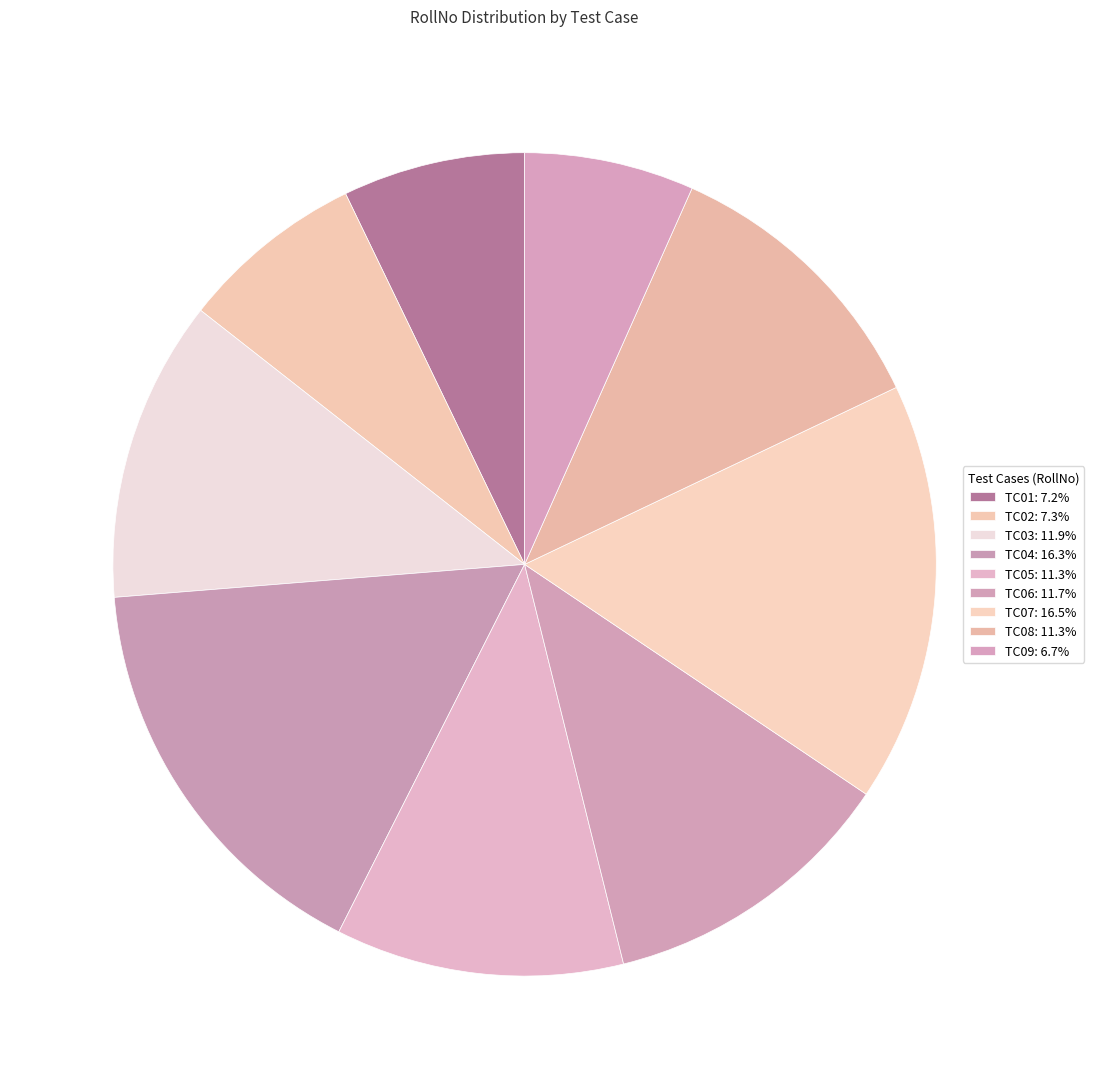

Which slice is the largest?

TC07